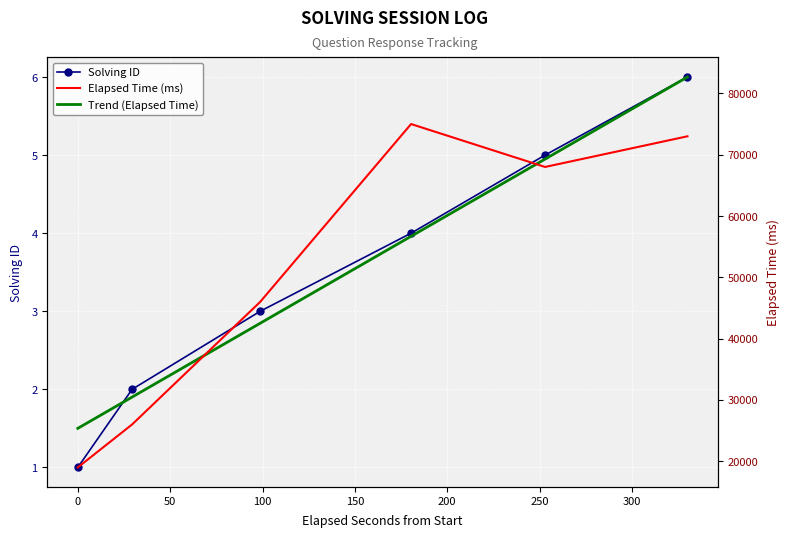

What is the maximum value for Solving ID?

6